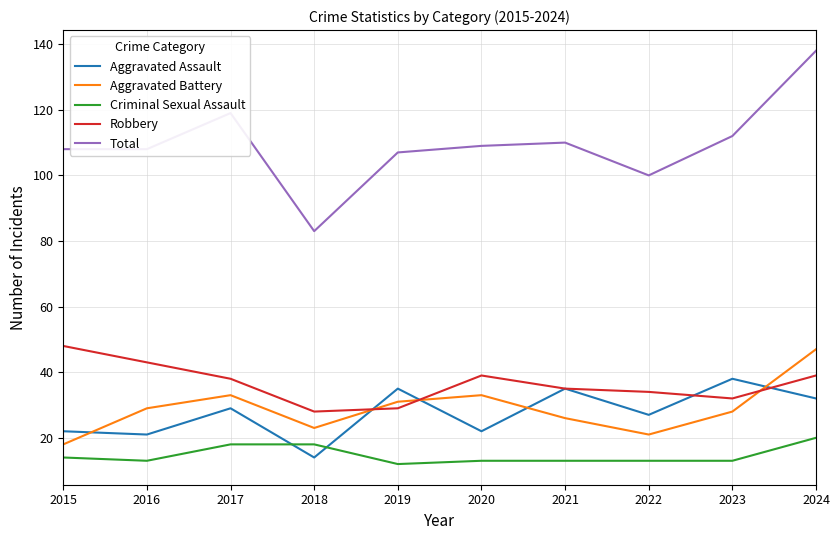

What is the total value across all series at 2015?

210